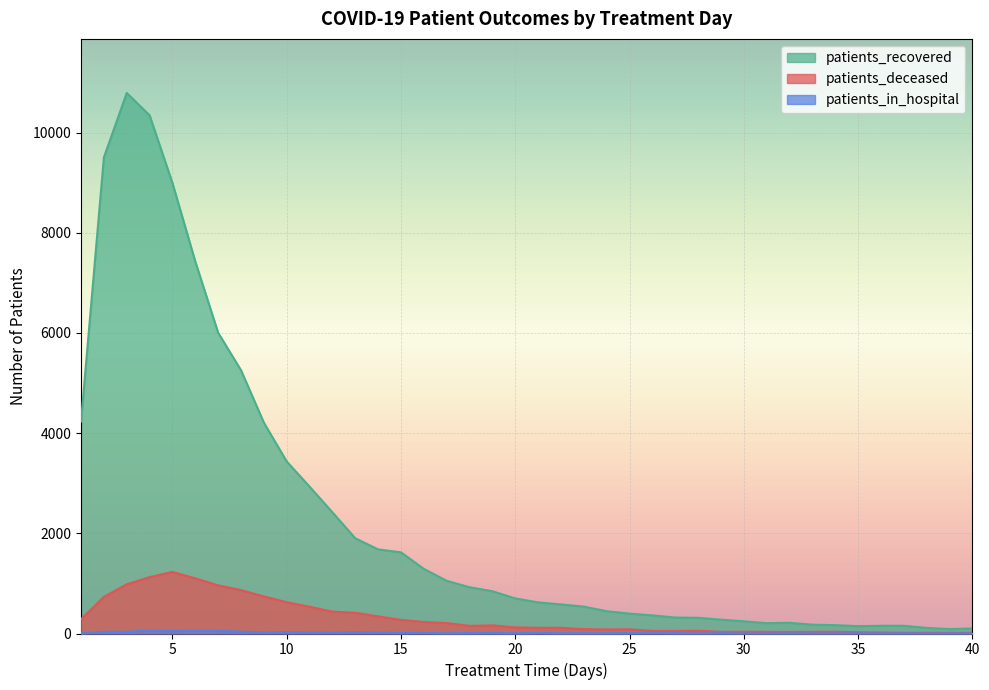

True or false: patients_deceased and patients_recovered cross at least once.

False